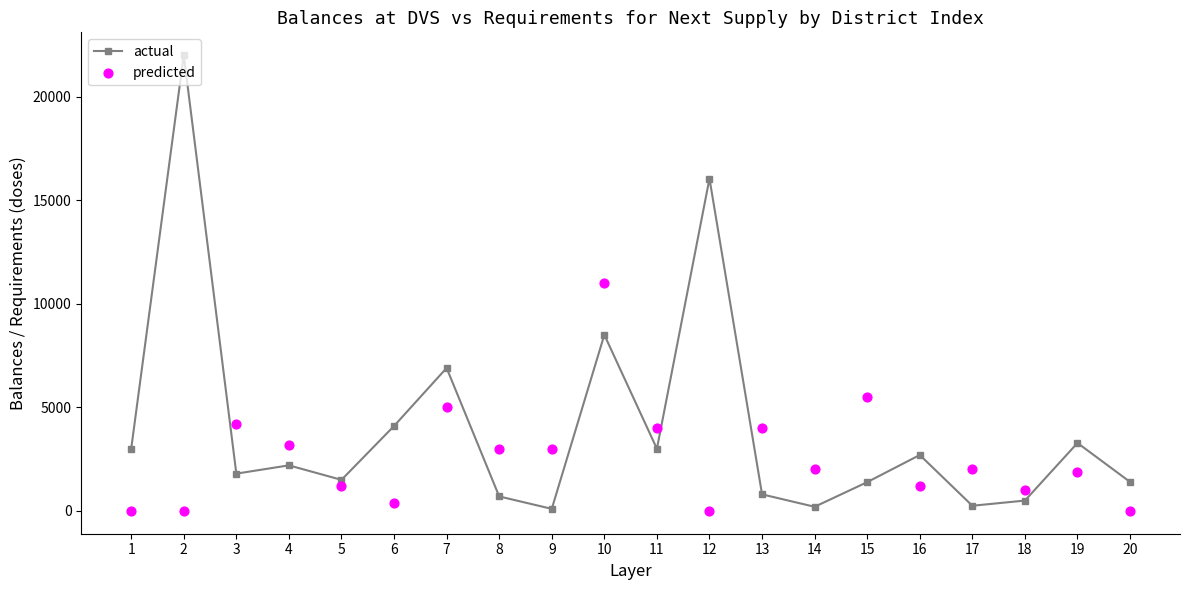

Which series reaches the maximum Y coordinate?

actual